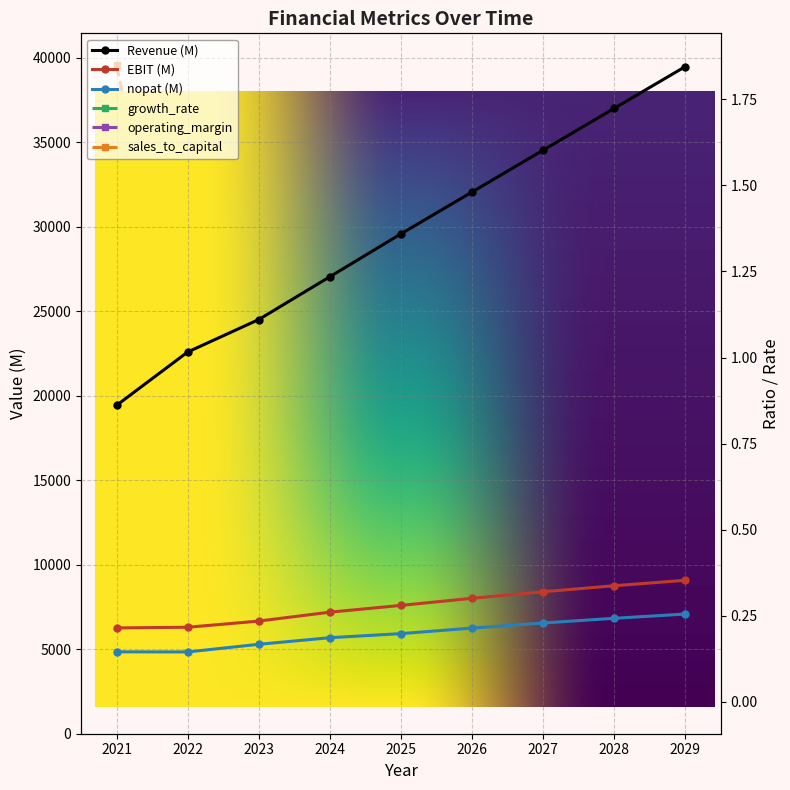

Reading right to left, what are all the values shown in this chart?

Revenue (M): 2029=39460.0	2028=36987.0	2027=34514.0	2026=32040.0	2025=29567.0	2024=27030.0	2023=24500.0	2022=22579.0	2021=19426.0
EBIT (M): 2029=9076.0	2028=8754.0	2027=8399.0	2026=8011.0	2025=7590.0	2024=7190.0	2023=6663.0	2022=6299.0	2021=6258.0
nopat (M): 2029=7079.0	2028=6828.0	2027=6551.0	2026=6249.0	2025=5921.0	2024=5680.0	2023=5289.0	2022=4838.0	2021=4844.0
growth_rate: 2029=0.1	2028=0.1	2027=0.1	2026=0.1	2025=0.1	2024=0.1	2023=0.1	2022=0.2	2021=0.0
operating_margin: 2029=0.2	2028=0.2	2027=0.2	2026=0.2	2025=0.3	2024=0.3	2023=0.3	2022=0.3	2021=0.3
sales_to_capital: 2029=0.5	2028=0.5	2027=0.6	2026=0.6	2025=0.6	2024=0.7	2023=0.7	2022=0.8	2021=1.8